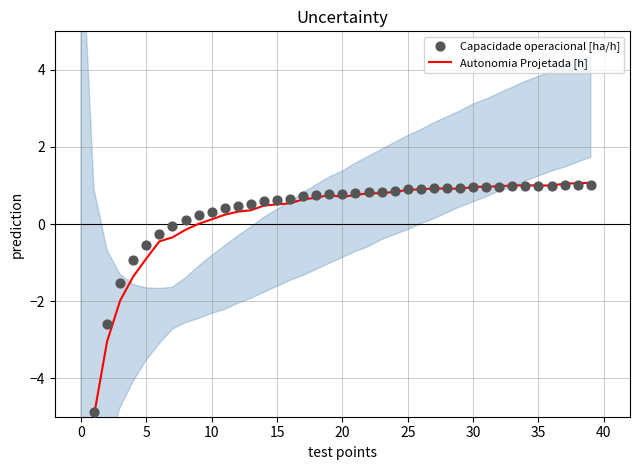

Which series has the largest Y range (max minus min)?

Capacidade operacional [ha/h]